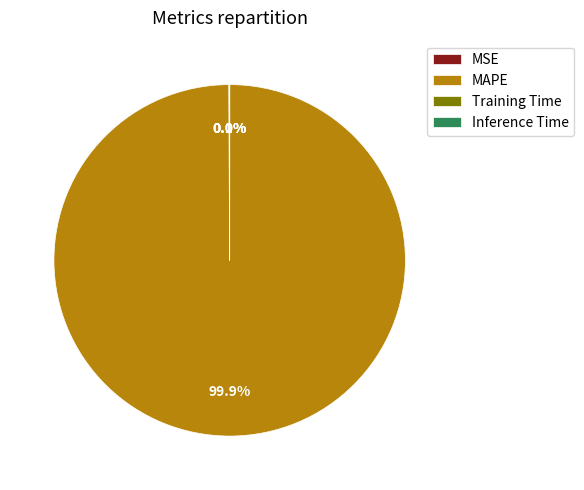

What is the largest slice in the pie chart?

MAPE